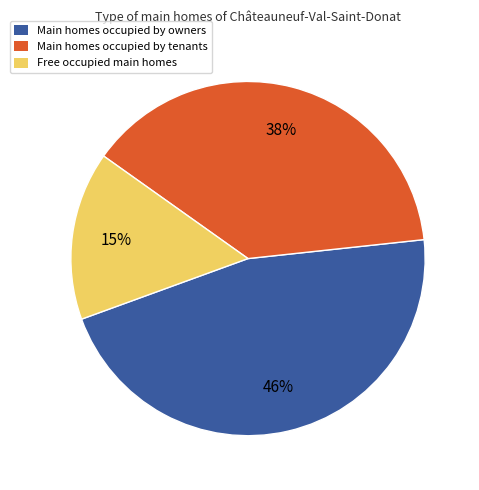

Is there any slice that represents more than half of the pie?

No